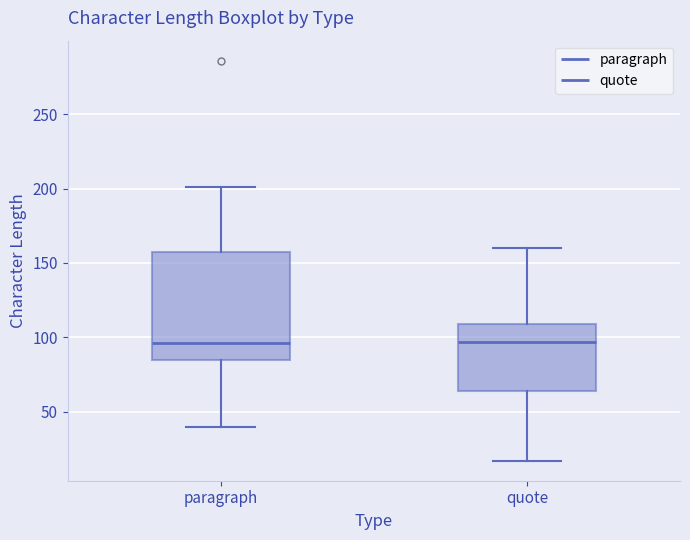

Comparing the boxes themselves (not the whiskers), which one is the tallest?

paragraph